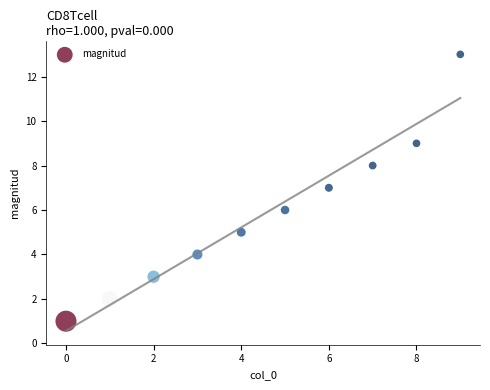

What is the range of Y values (max minus min)?

12